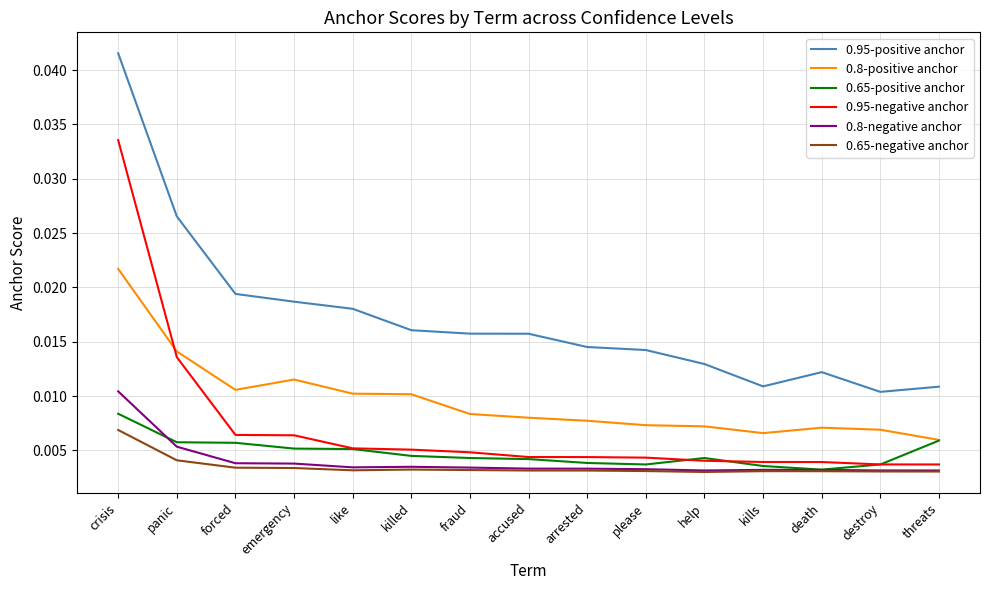

Between like and destroy, which series saw the biggest shift?

0.95-positive anchor